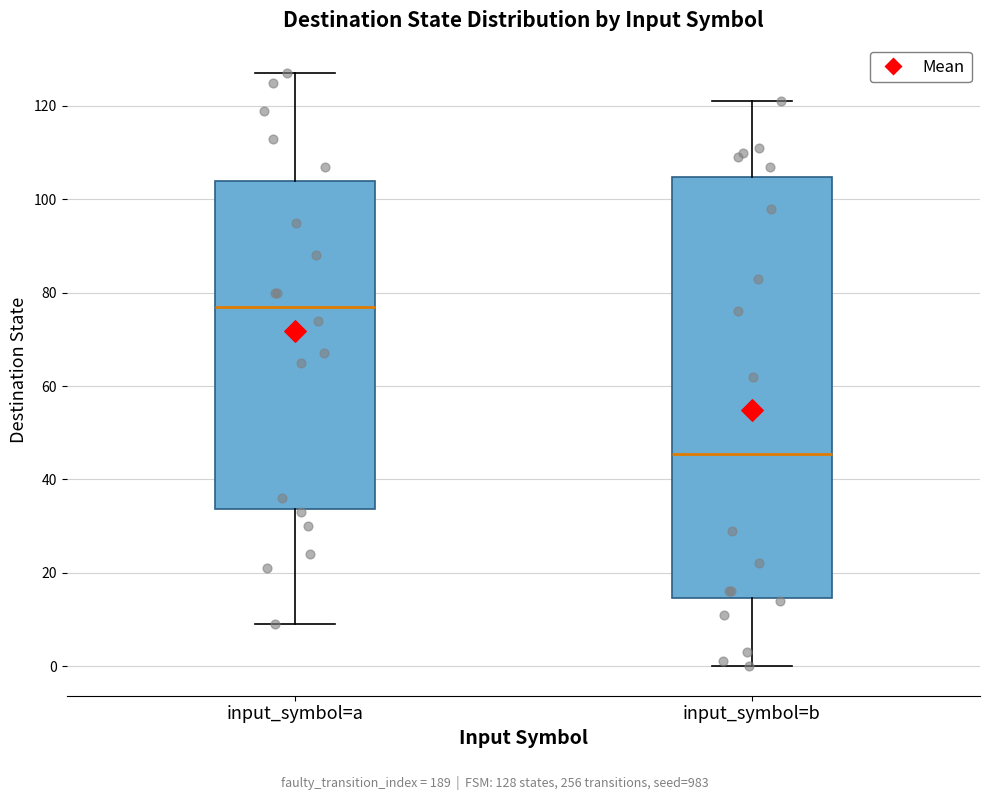

Which box's median line is the lowest?

input_symbol=b